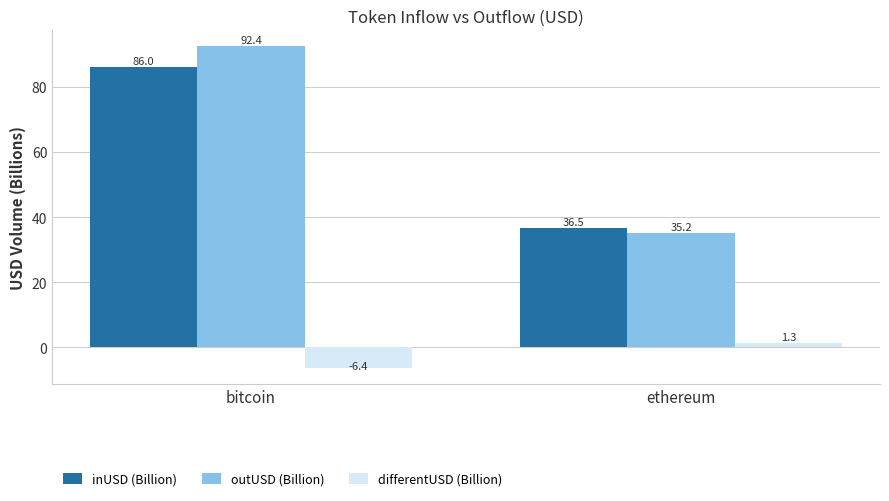

At which label does outUSD (Billion) reach its minimum?

ethereum